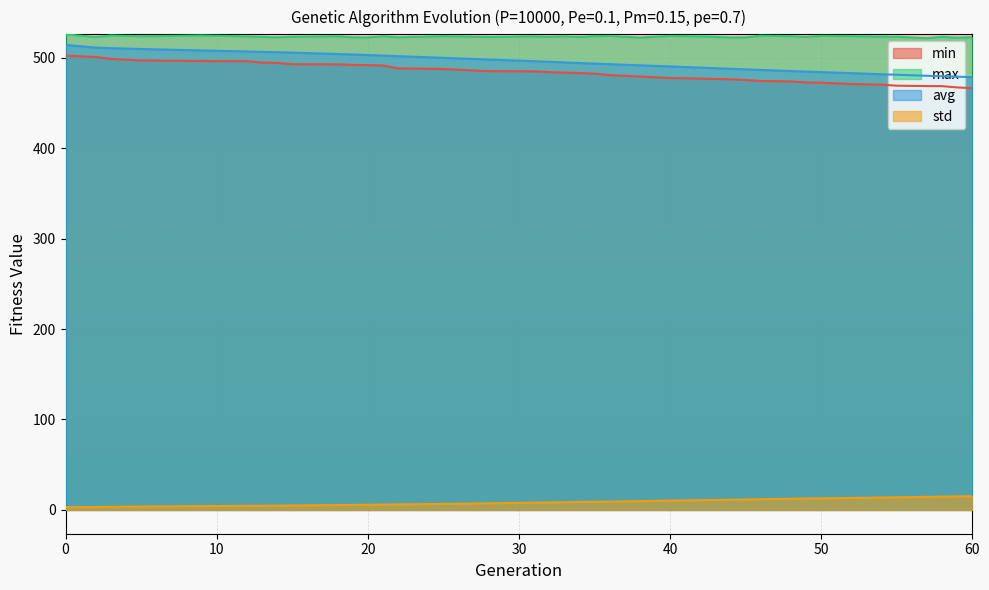

Where does the std series first go above 8?

31